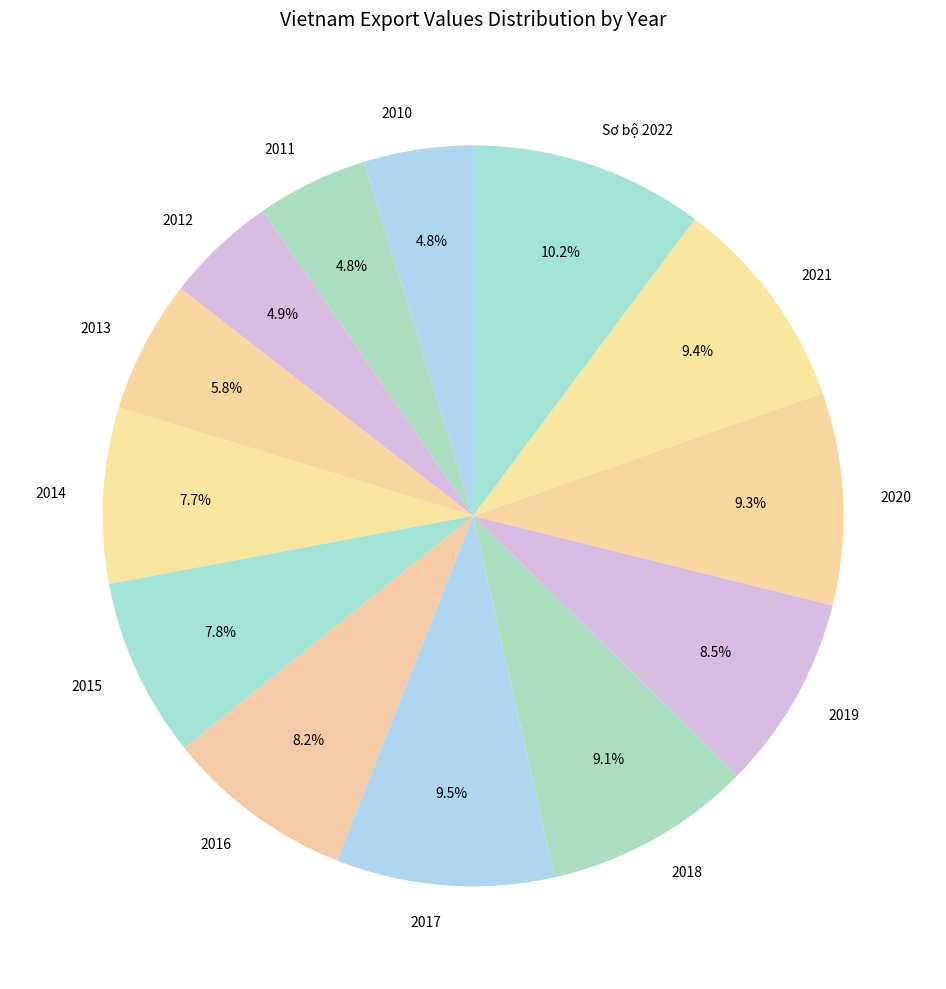

How many slices are in this pie chart?

13